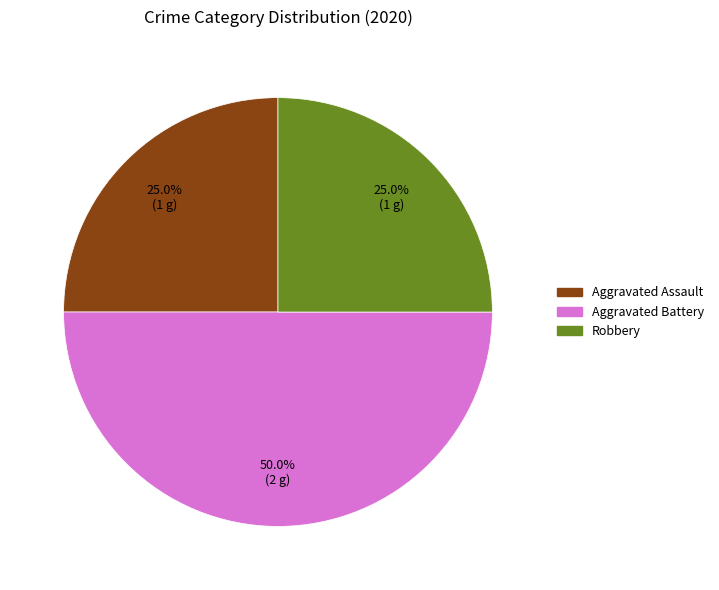

To the nearest percent, what is the difference between the Aggravated Battery and Aggravated Assault slice percentages?

25%